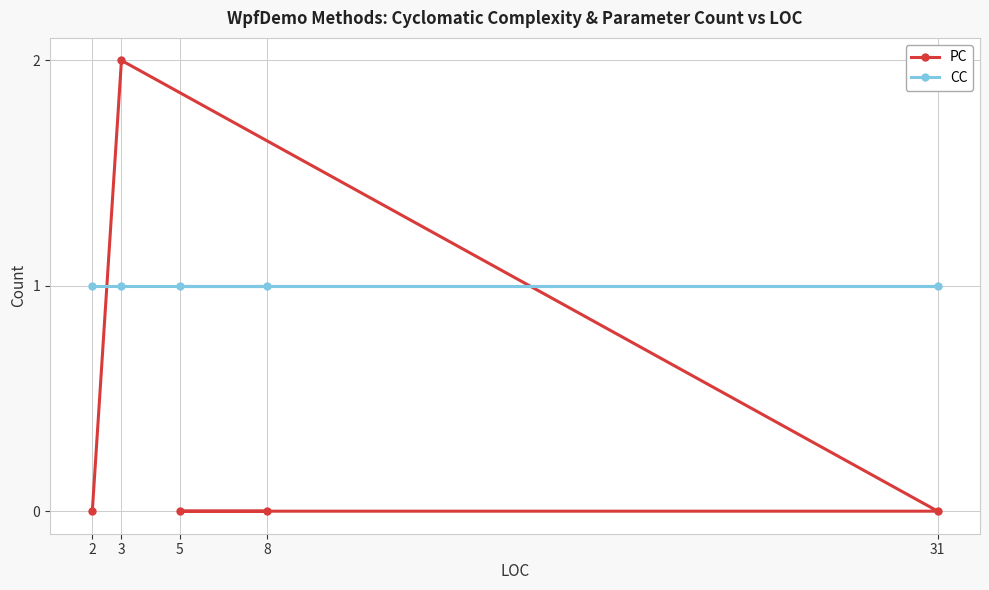

The value of CC at 8 is 1. True or false?

True